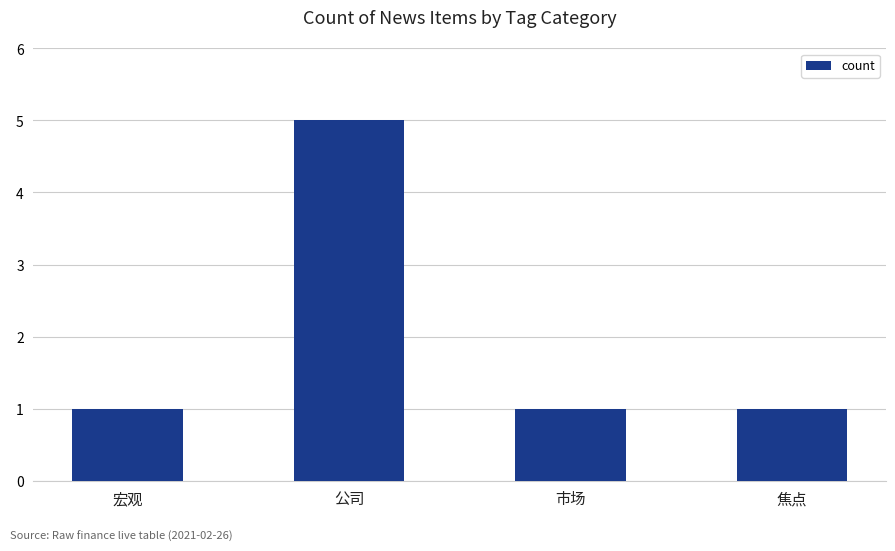

How many bars are there in total?

4